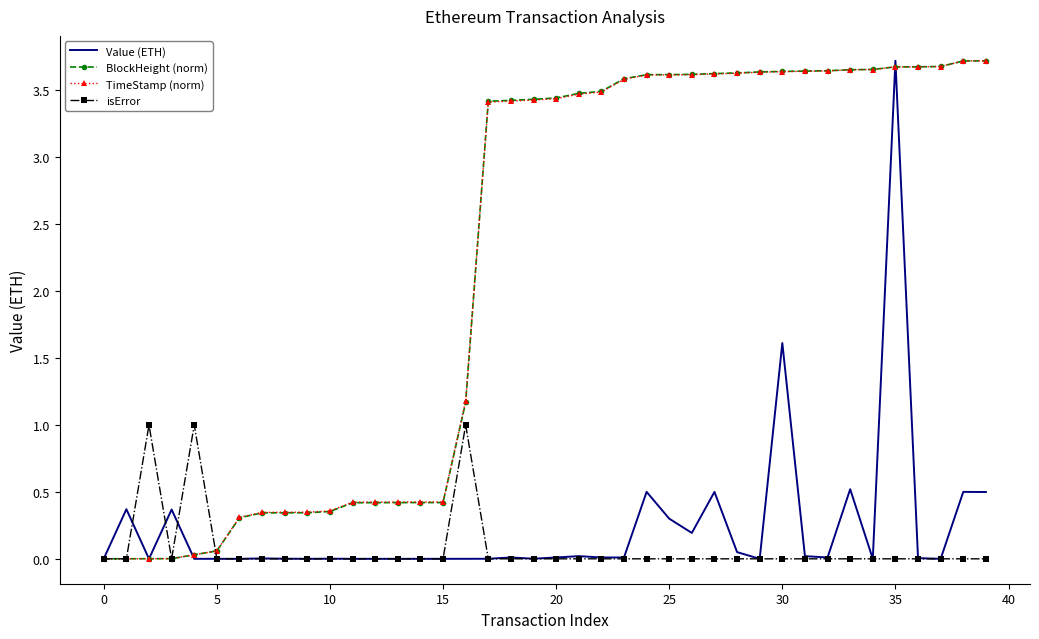

What are all the series names shown in the legend?

Value (ETH), BlockHeight (norm), TimeStamp (norm), isError